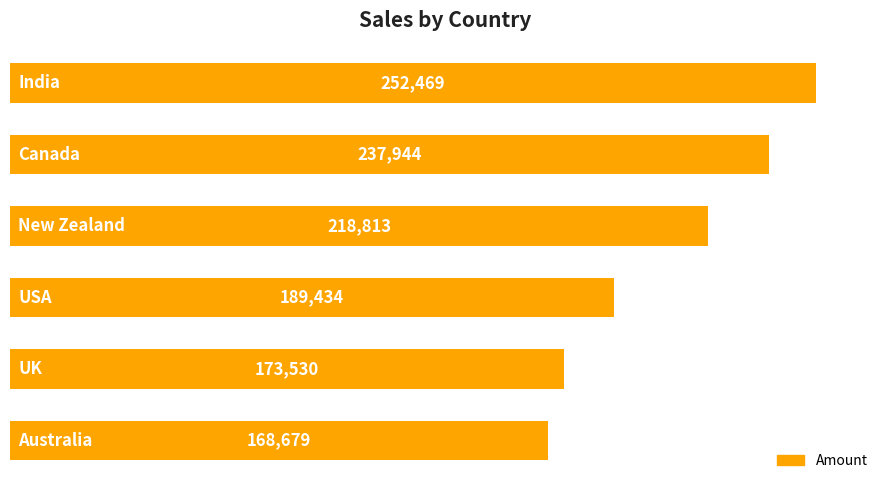

Does the chart contain any negative values?

No